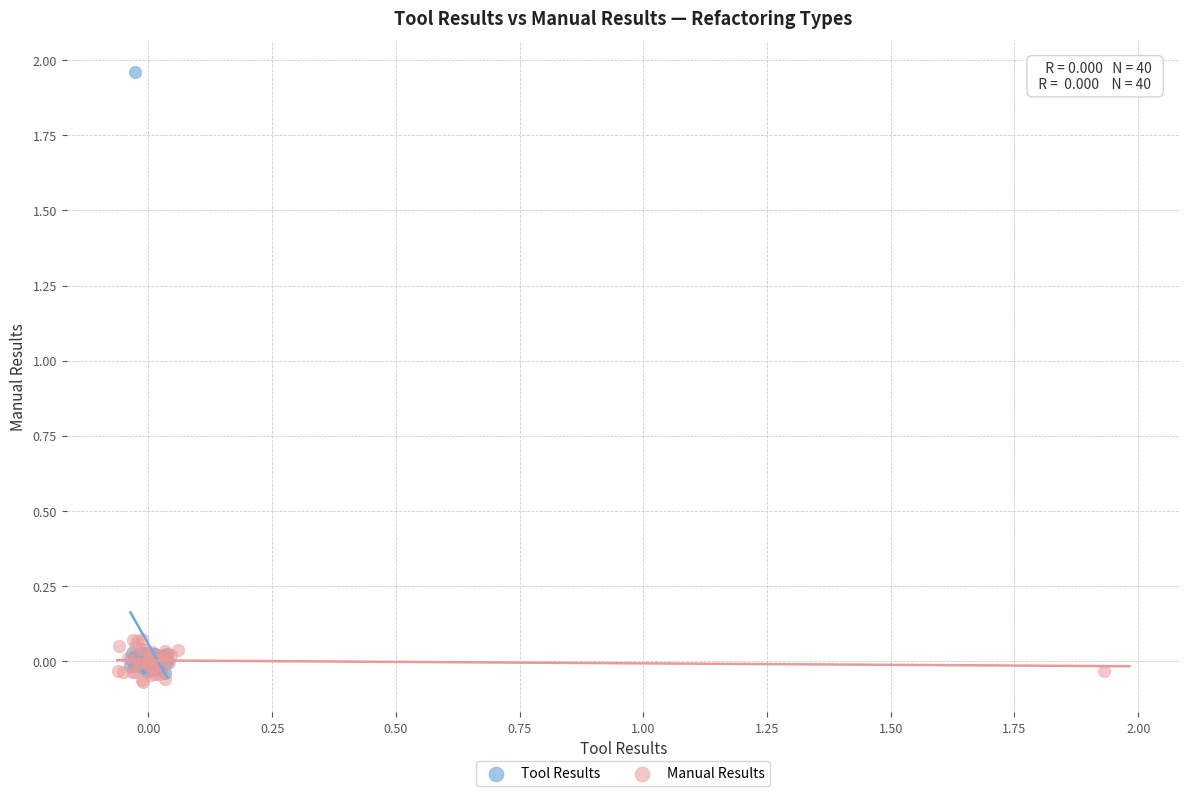

What are all the series names shown in the legend?

Tool Results, Manual Results